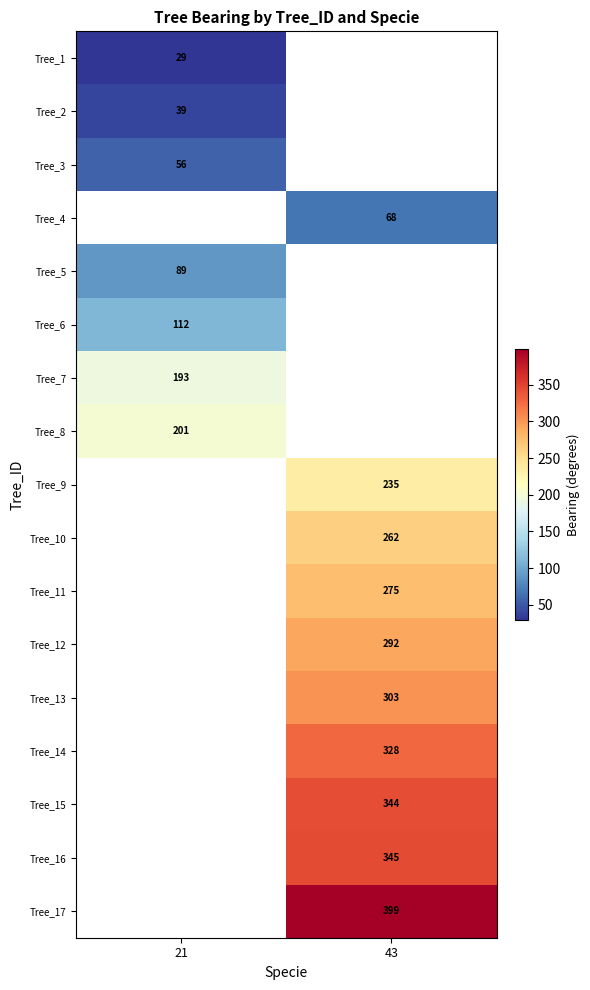

Is it true that Tree_1 equals 15 at 21?

False